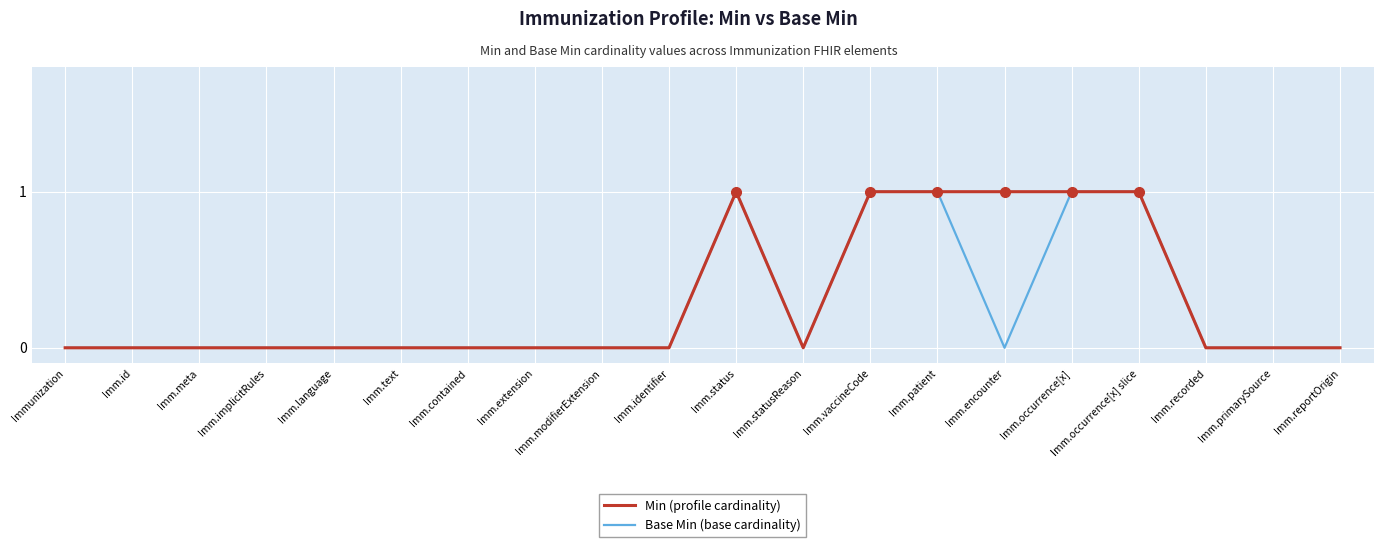

The value of Min (profile cardinality) at Imm.identifier is 0. True or false?

True